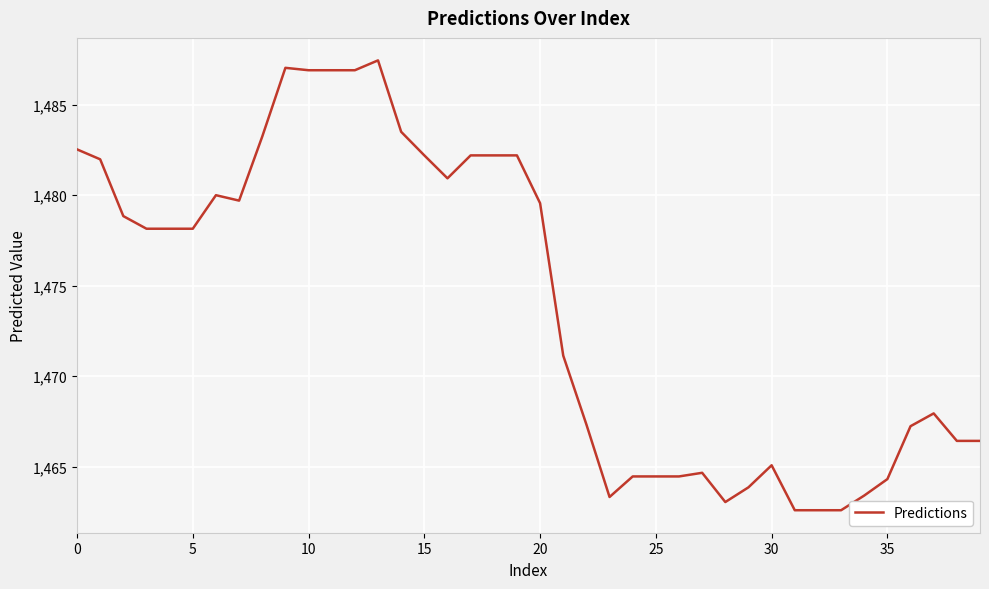

What is the smallest value displayed?

1462.6